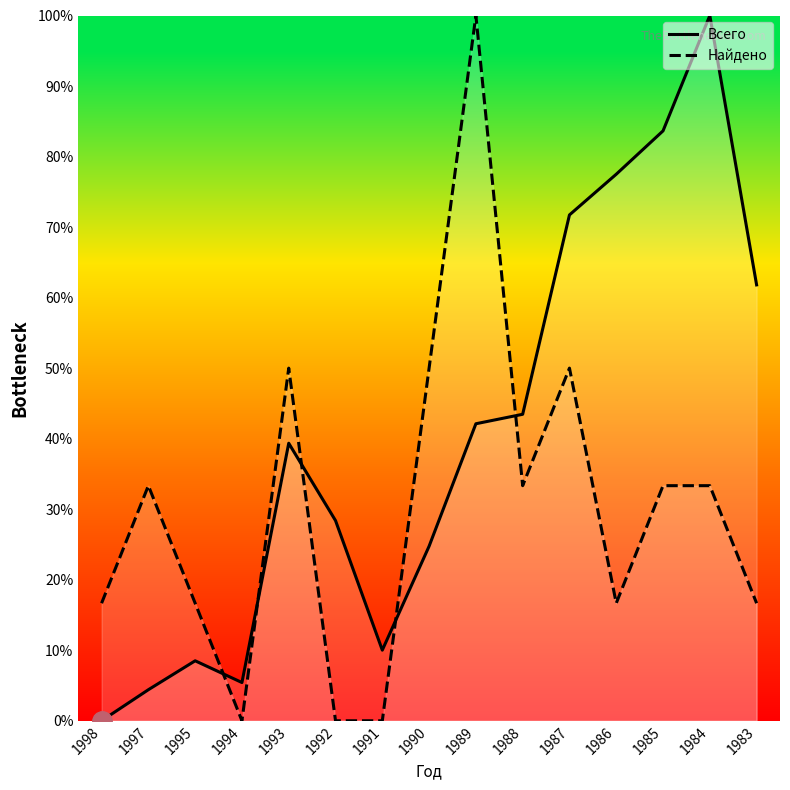

Where is the first local maximum for Всего?

1995